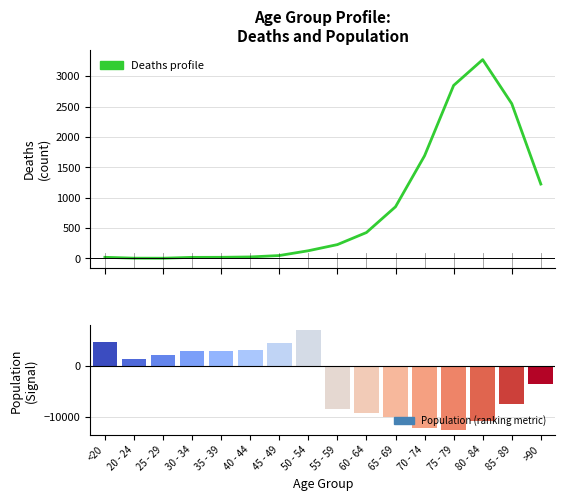

What is the change in value from 35 - 39 to 75 - 79?

+2830